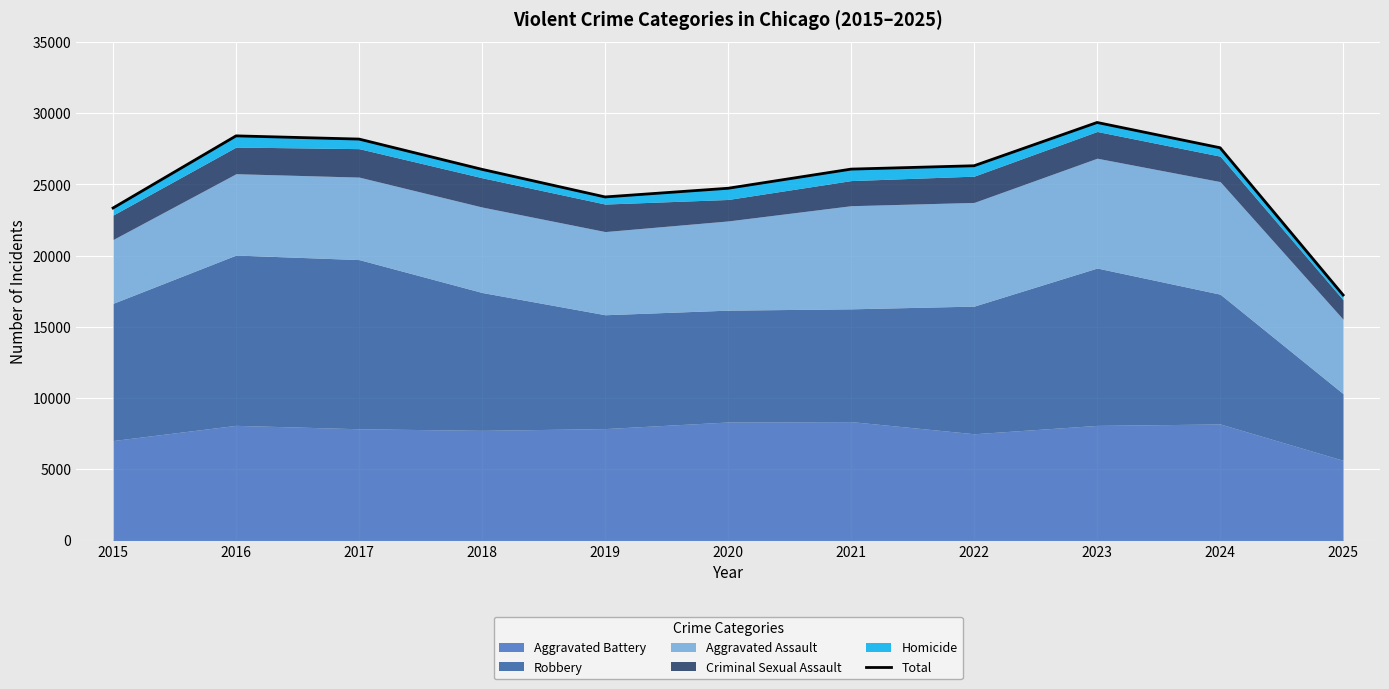

List the labels in order of value, smallest first.

2025, 2015, 2019, 2020, 2018, 2021, 2022, 2024, 2017, 2016, 2023